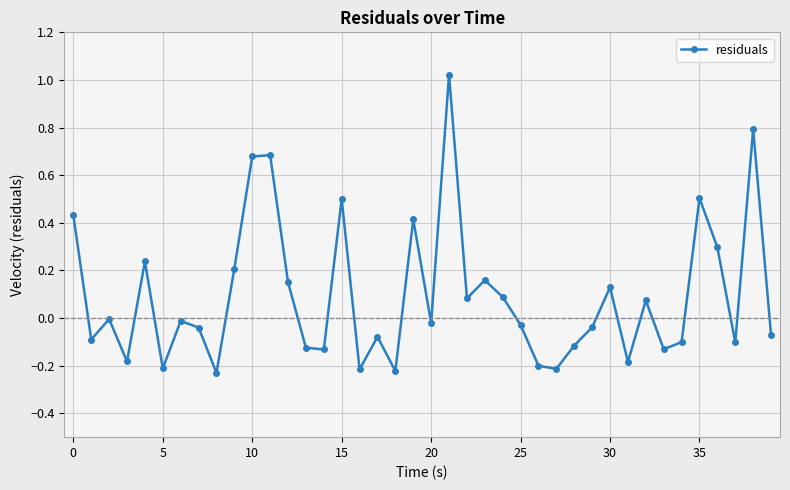

What is the difference between the maximum and minimum values?

1.3